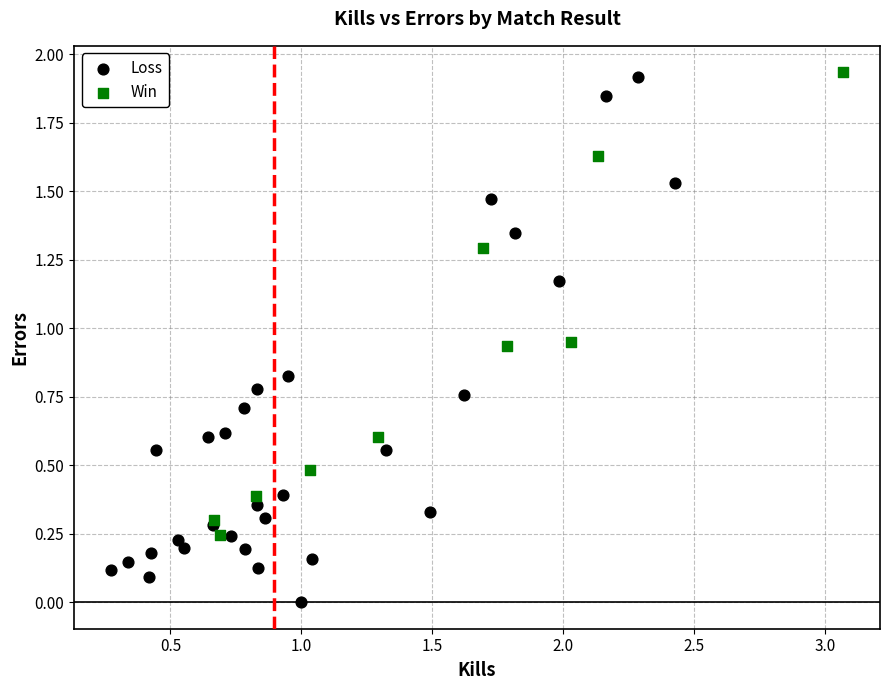

Which series contains the lowest Y value?

Loss